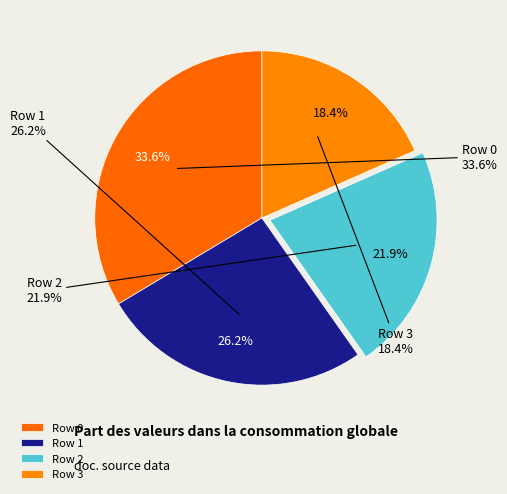

Which category has the smallest portion of the pie?

3